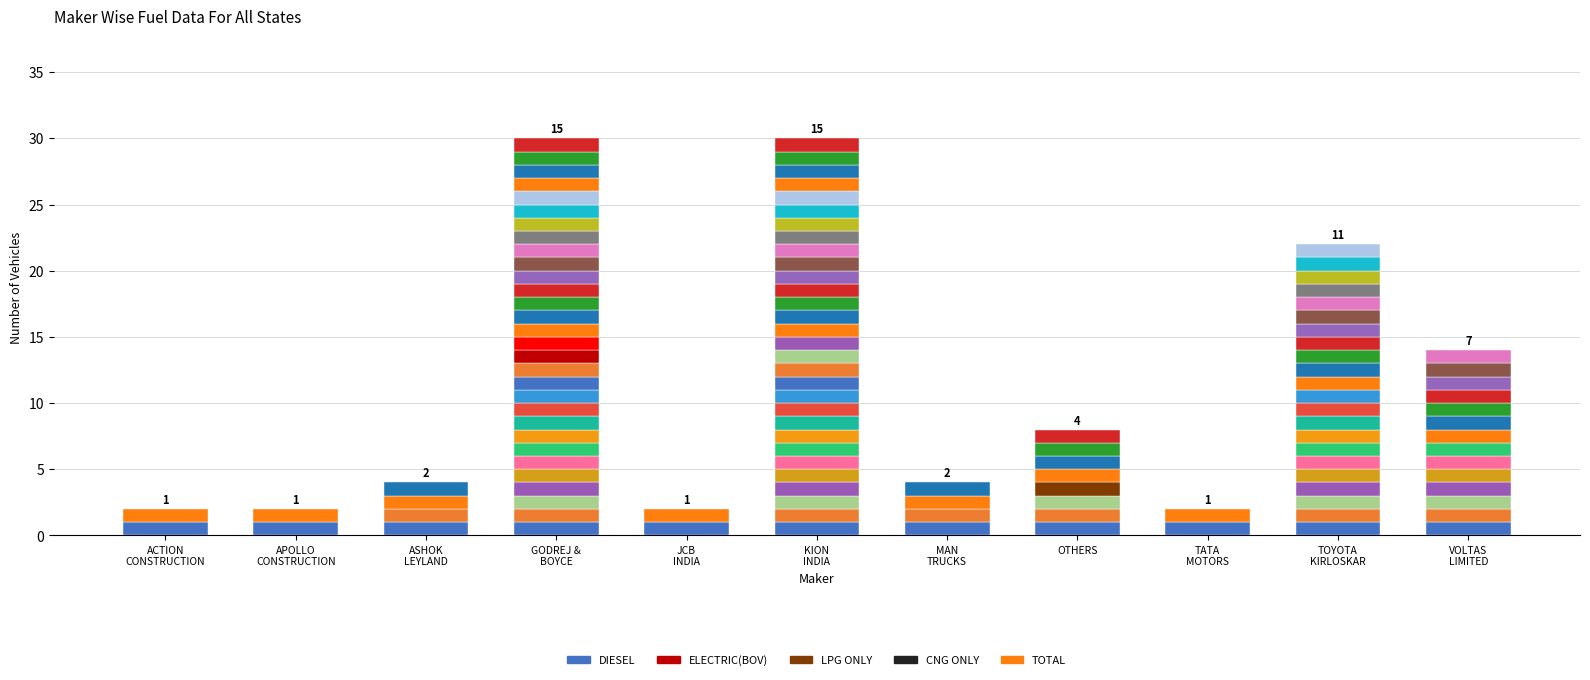

What are all the series names shown in the legend?

DIESEL, ELECTRIC(BOV), LPG ONLY, CNG ONLY, TOTAL